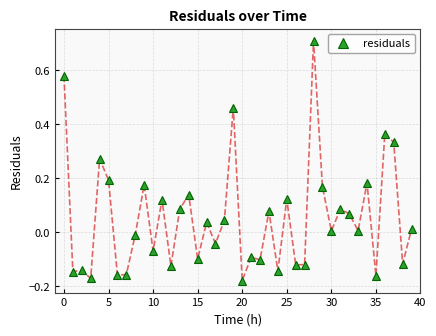

How many lines are shown in the chart?

1